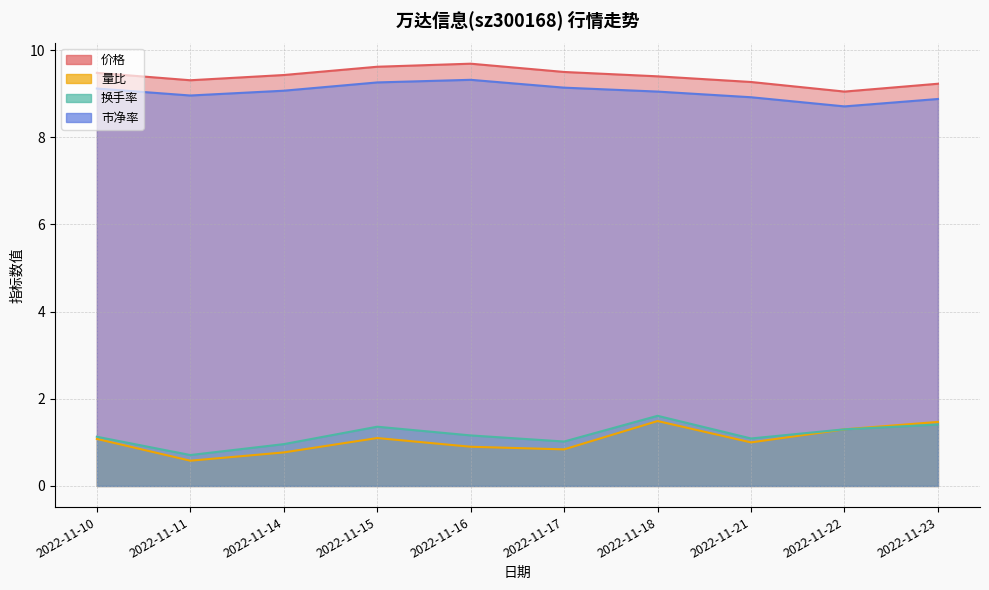

True or false: 市净率 and 换手率 intersect in this chart.

False